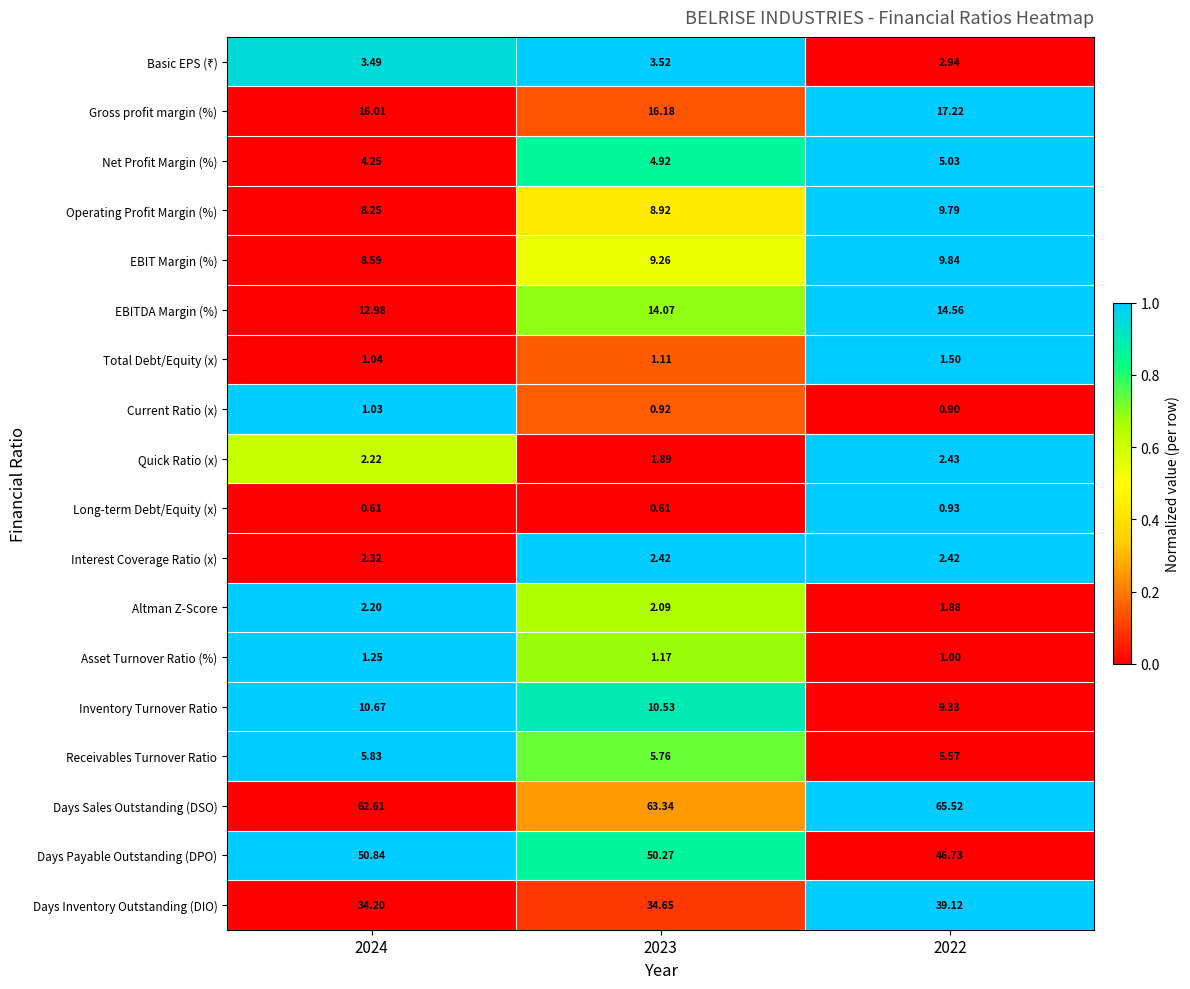

Is the value of Days Inventory Outstanding (DIO) at 2022 greater than the value of EBIT Margin (%) at 2023?

Yes